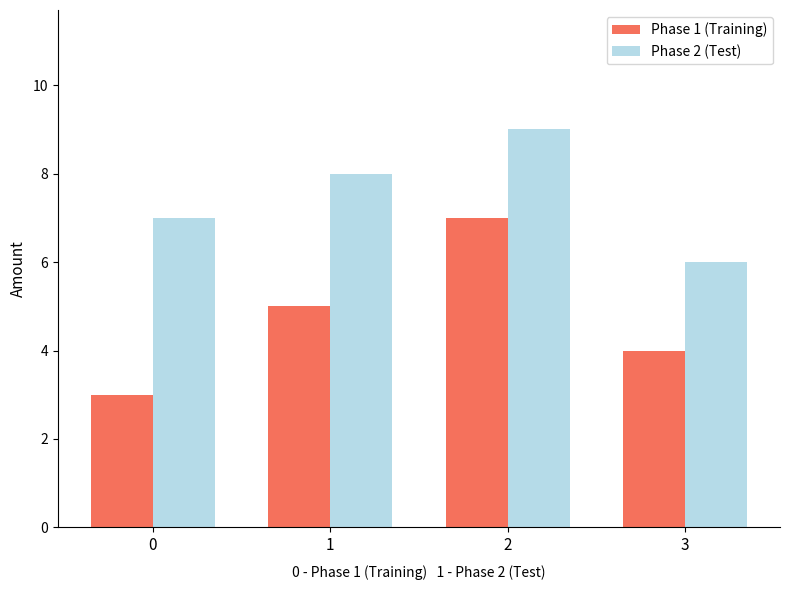

Reading left to right, list all the values displayed in this chart.

Phase 1 (Training): 0=3	1=5	2=7	3=4
Phase 2 (Test): 0=7	1=8	2=9	3=6